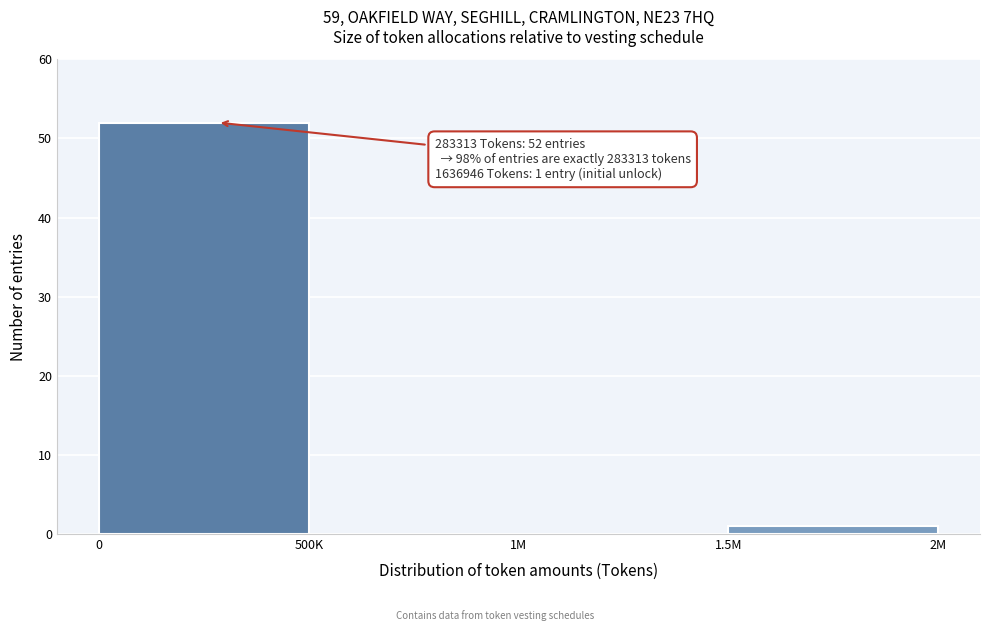

Reading right to left, what are all the values shown in this chart?

1.5M=1	1M=0	500K=0	0=52